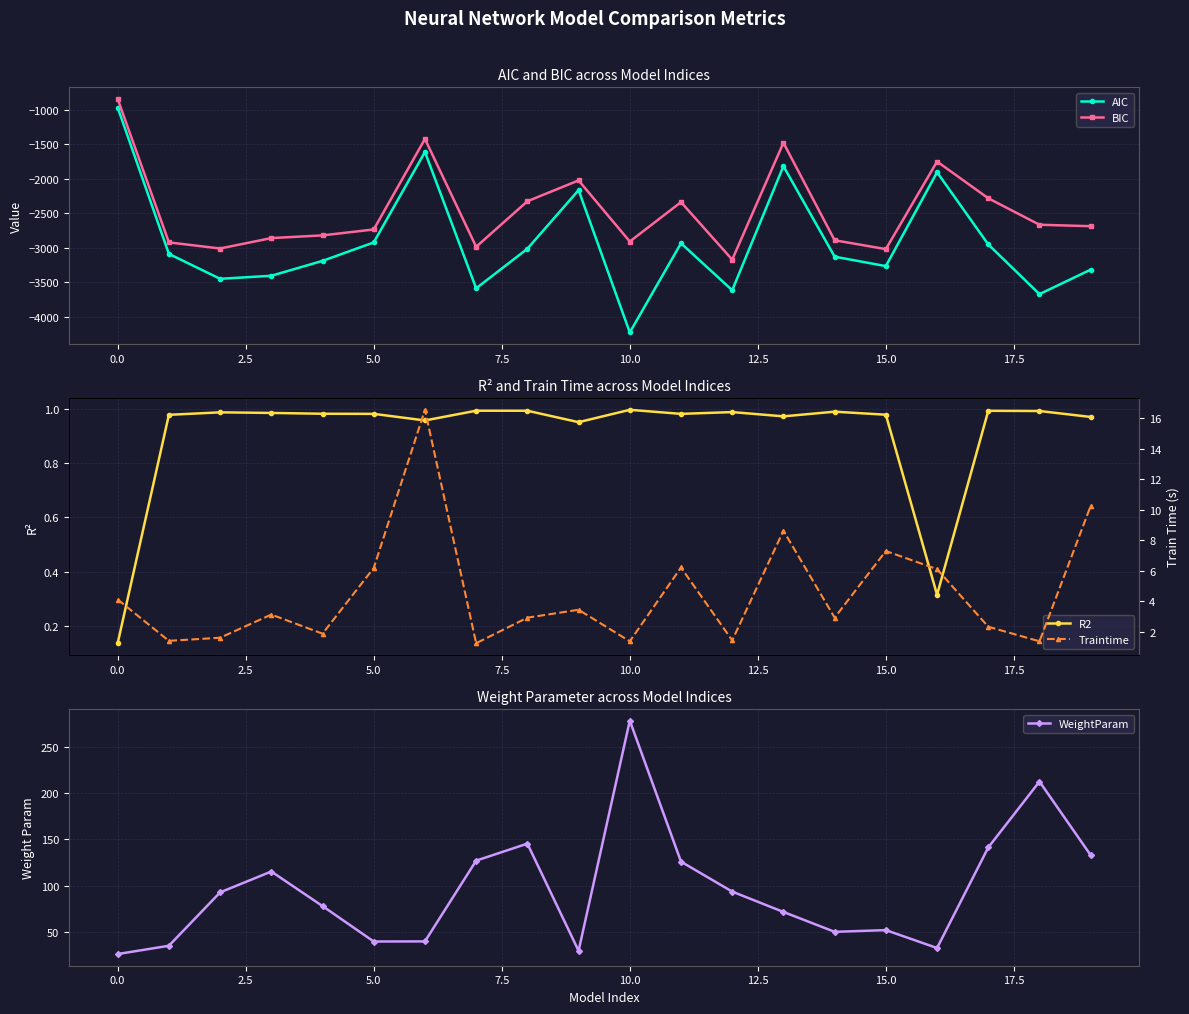

How many interior local peaks does the AIC series have?

5